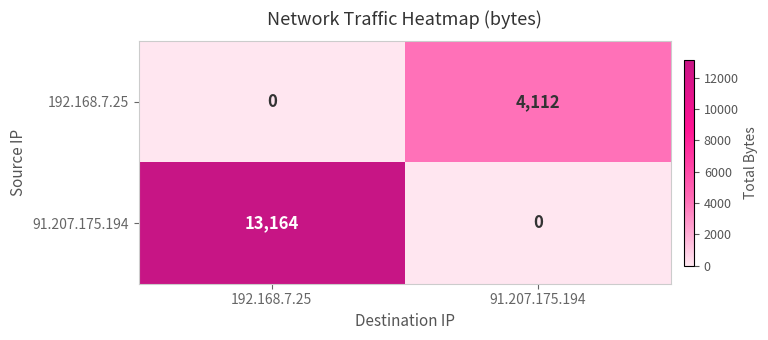

True or false: 192.168.7.25 has a value of 5819 at 91.207.175.194.

False